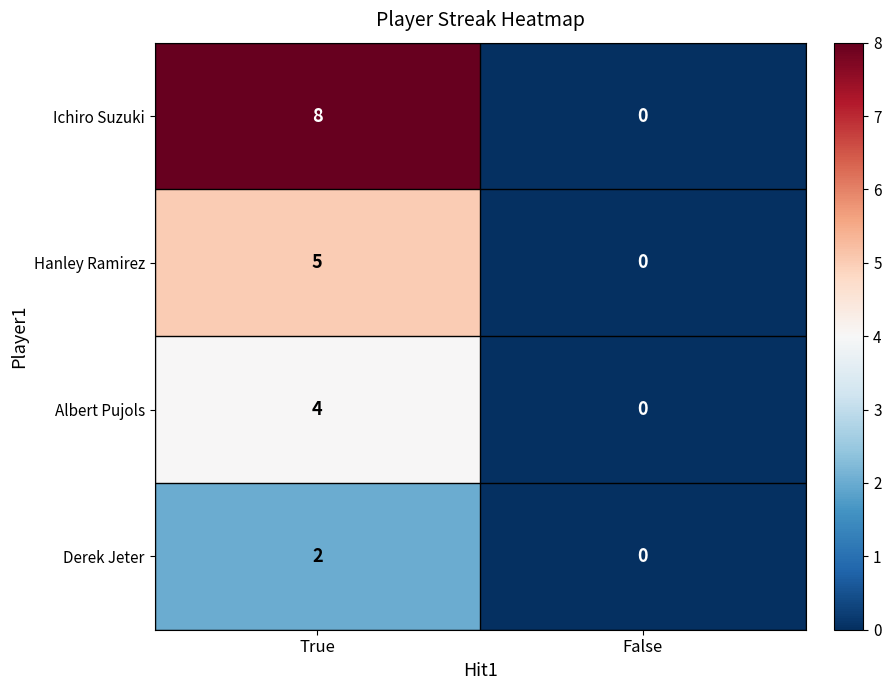

At True, list the series in order from largest to smallest.

Ichiro Suzuki, Hanley Ramirez, Albert Pujols, Derek Jeter